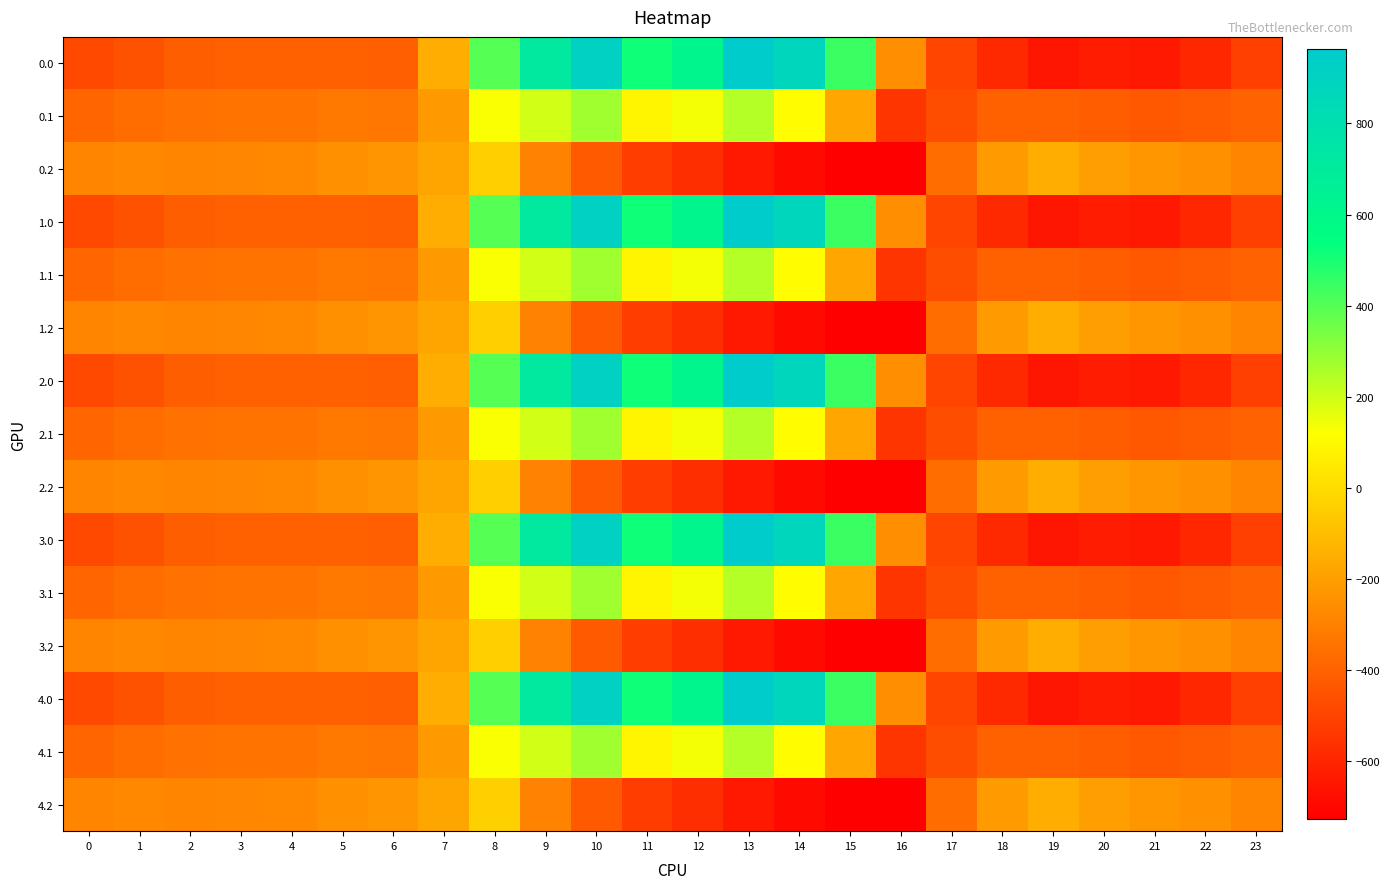

Rank the series at 8 from lowest to highest value.

0.2, 1.2, 2.2, 3.2, 4.2, 0.1, 1.1, 2.1, 3.1, 4.1, 0.0, 1.0, 2.0, 3.0, 4.0